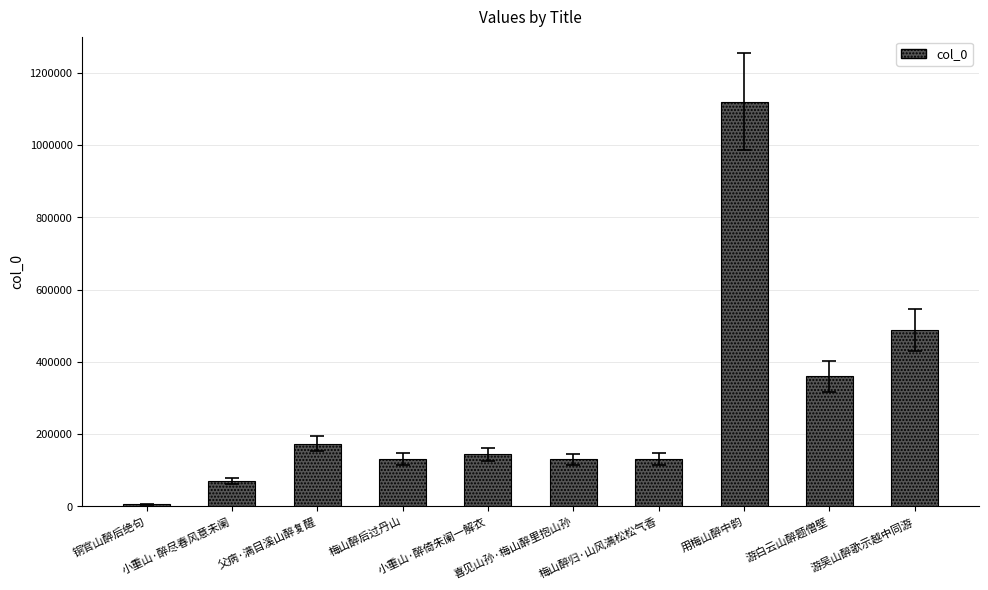

At which category does the chart reach its minimum across all series?

铜官山醉后绝句